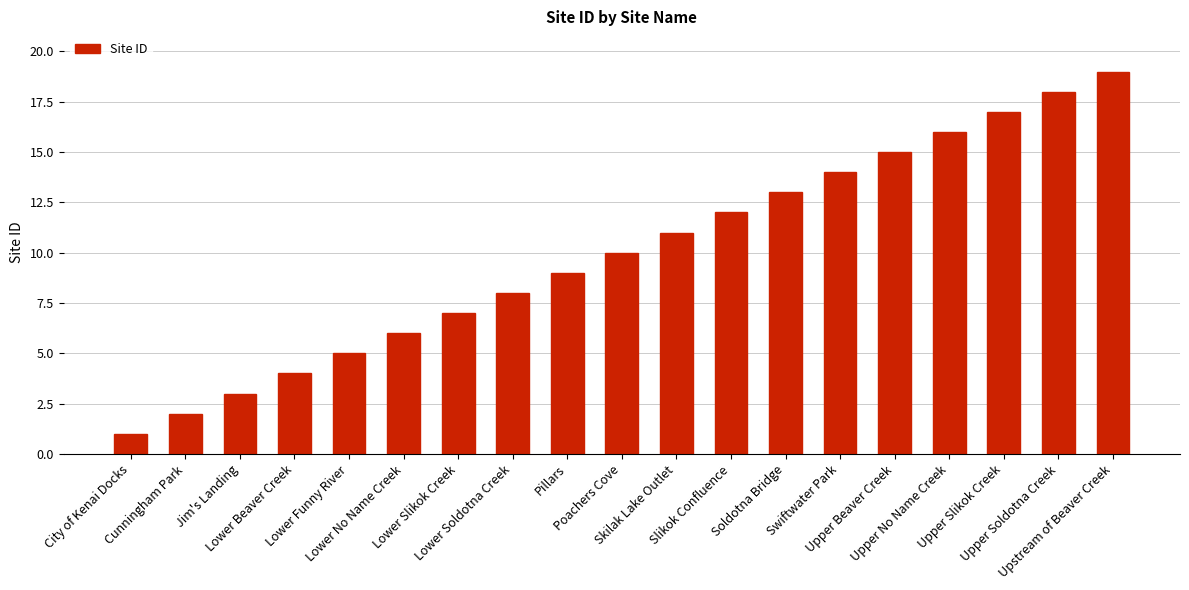

Between Slikok Confluence and Lower Funny River, which is larger?

Slikok Confluence